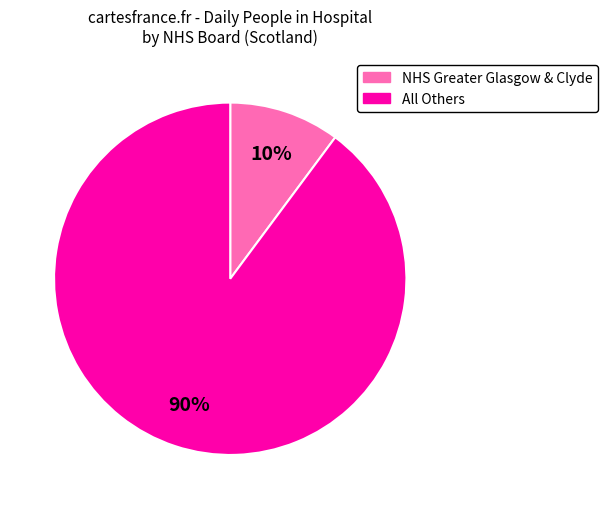

To the nearest percent, what is the average slice percentage?

50%